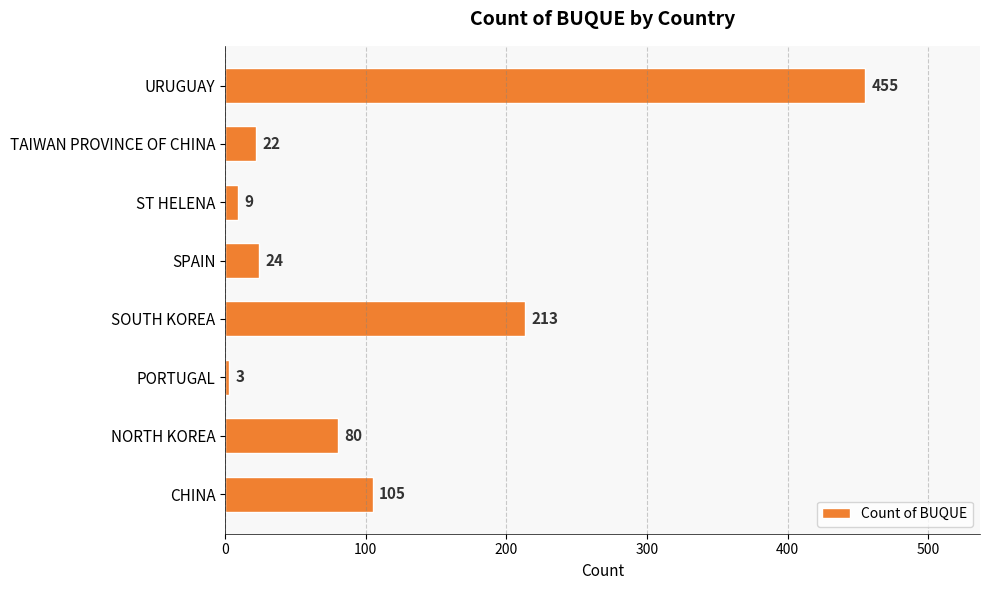

What is the average value?

114